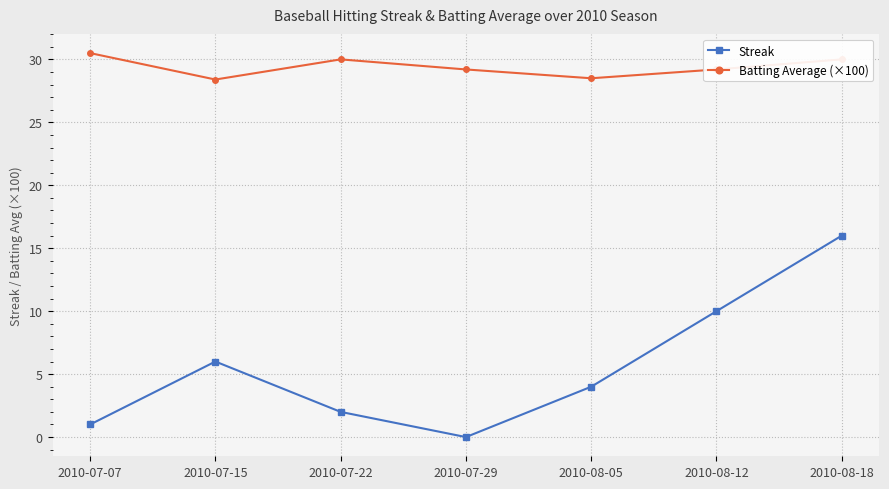

What is the difference between the Batting Average (×100) values at 2010-08-12 and 2010-08-18?

0.8